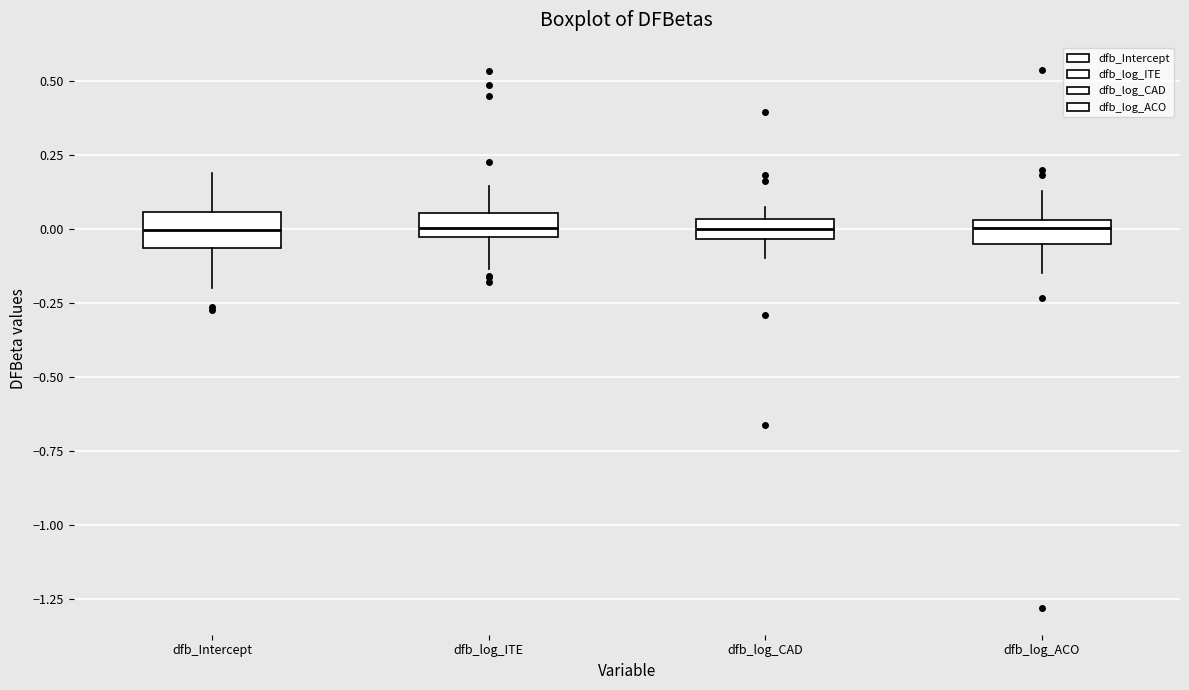

Where is the lower edge of the box for dfb_Intercept on the y-axis? The values are not printed on the chart, so give them approximately, as read against the axis.

-0.05